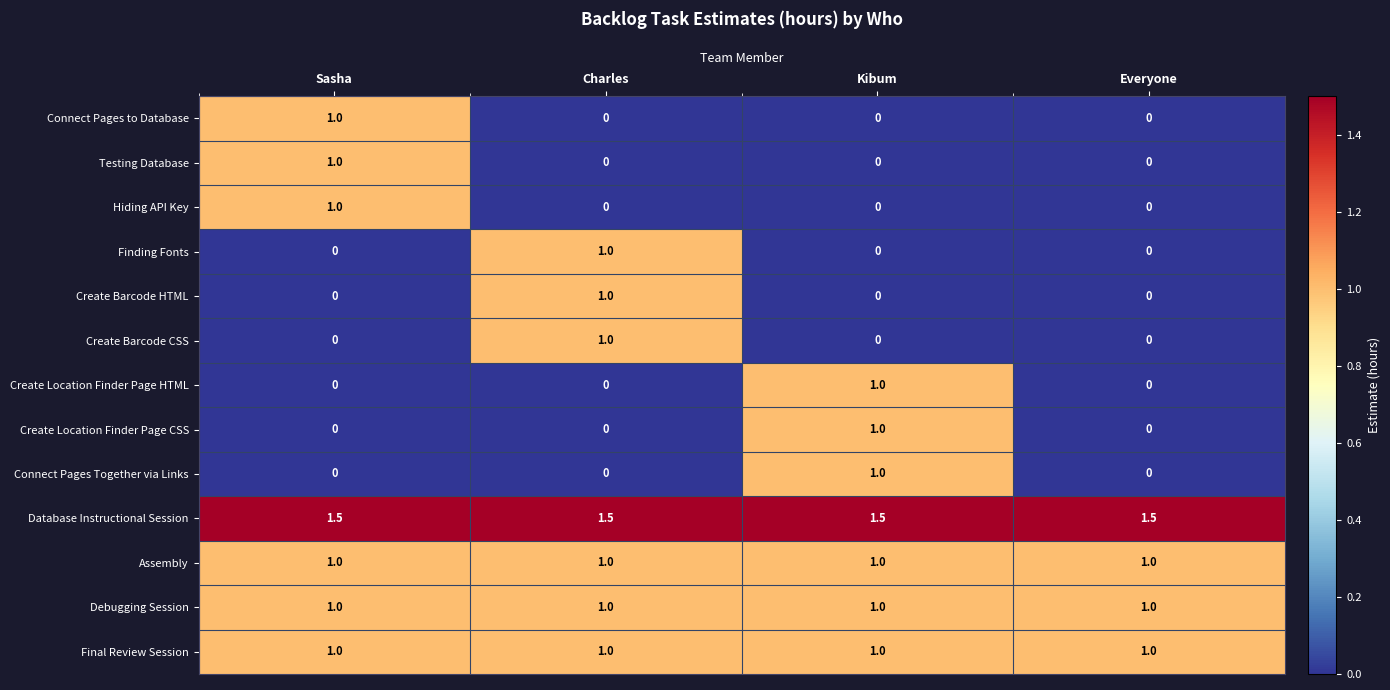

The Debugging Session series shows 0.5 at Everyone. True or false?

False